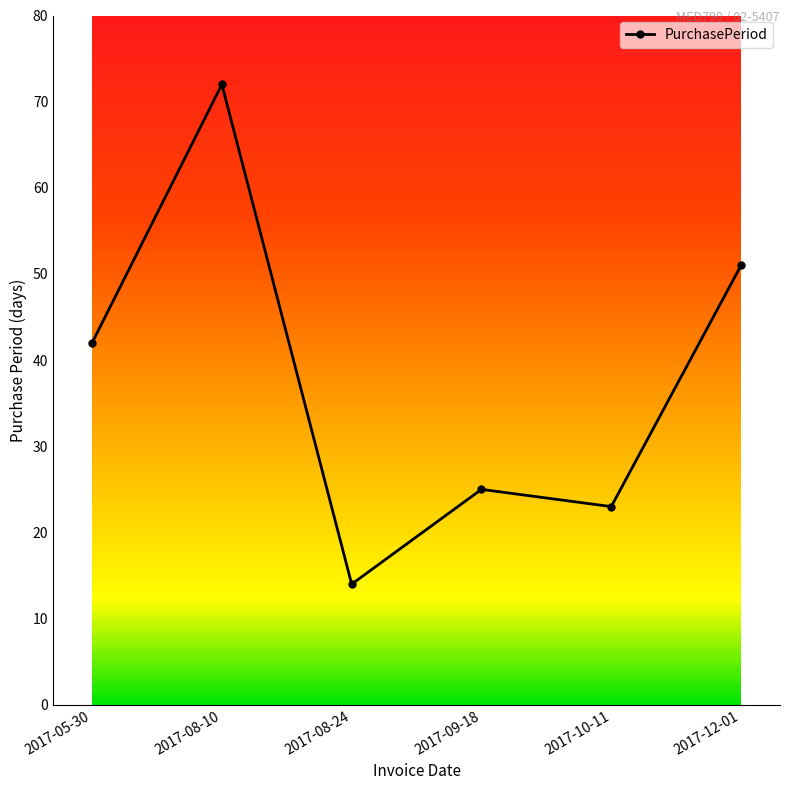

Rank the categories by value from highest to lowest.

2017-08-10, 2017-12-01, 2017-05-30, 2017-09-18, 2017-10-11, 2017-08-24